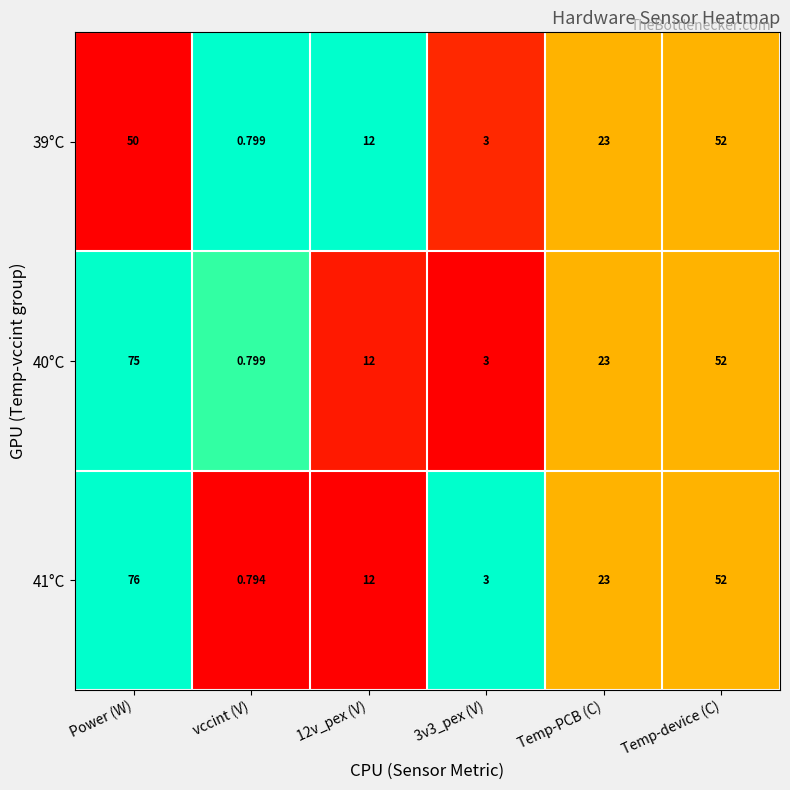

At which category does the chart reach its peak across all series?

Power (W)